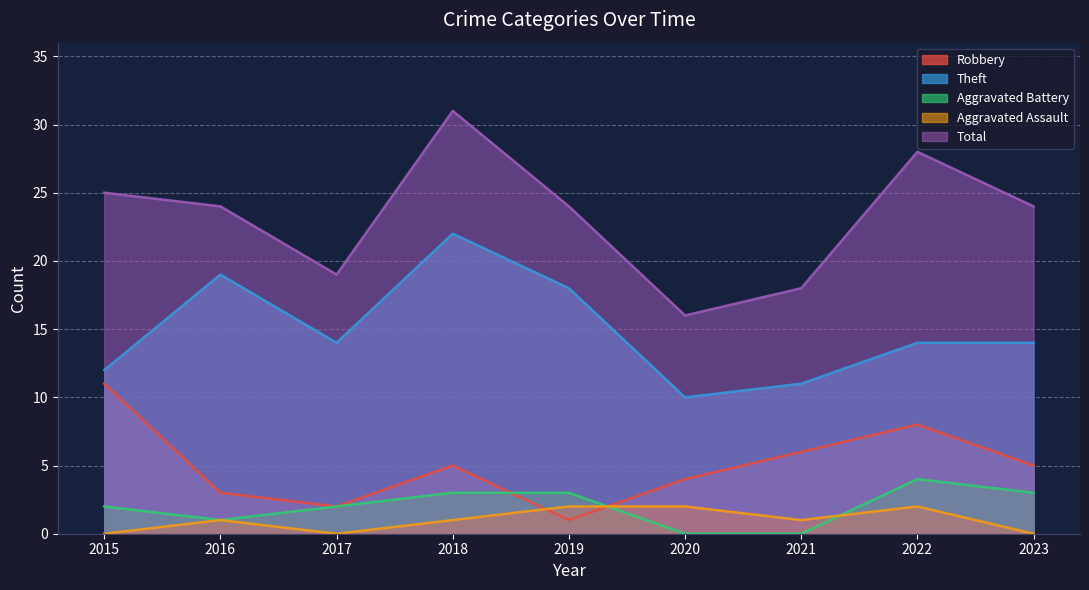

At which label does Total first exceed 24?

2015